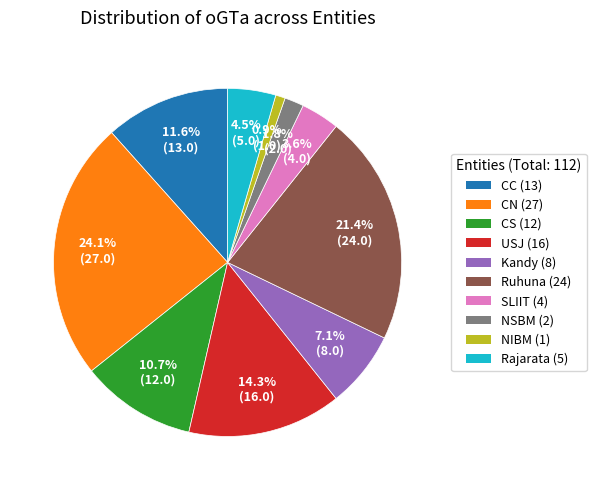

To the nearest percent, what is the combined percentage of NIBM and Ruhuna?

22%